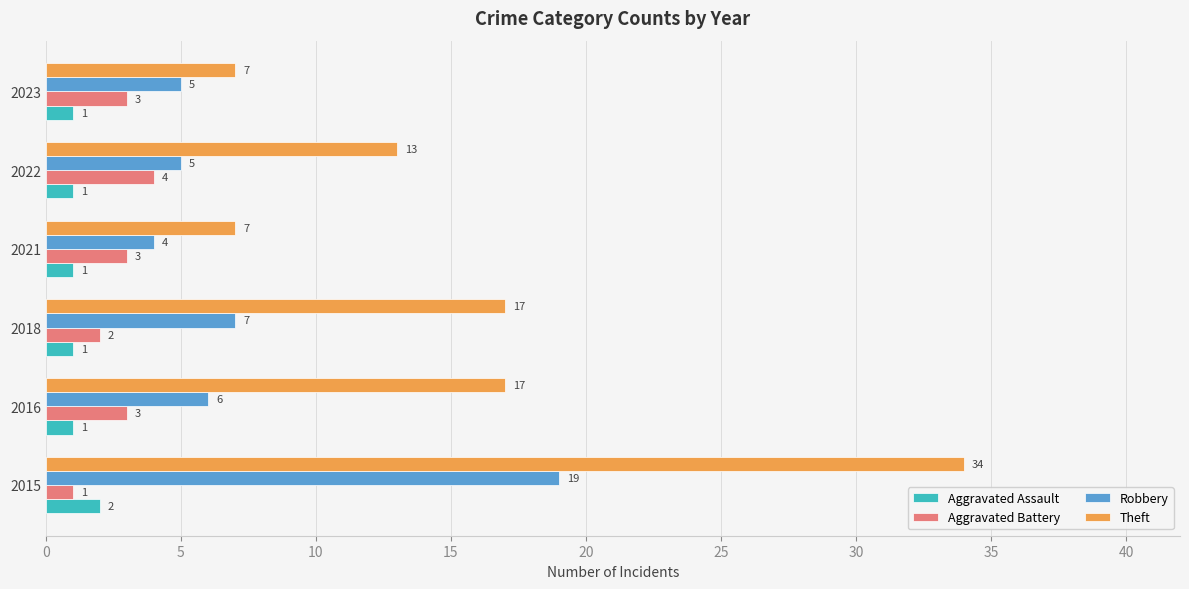

Is the value of Robbery at 2022 greater than the value of Theft at 2022?

No